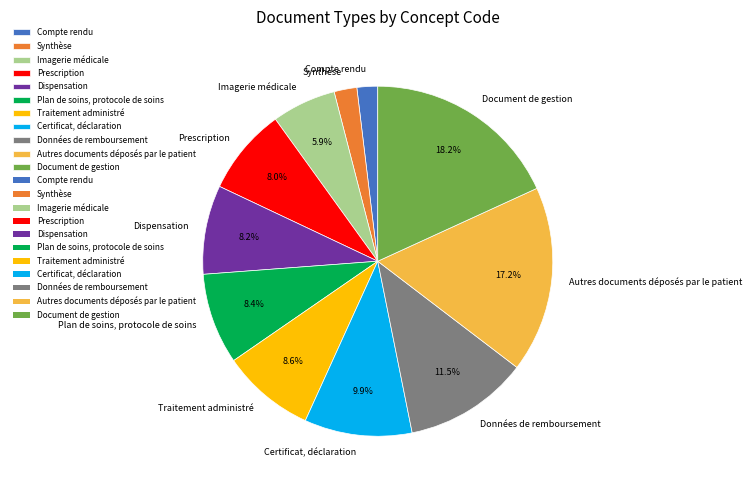

Rank the categories by value from highest to lowest.

Document de gestion, Autres documents déposés par le patient, Données de remboursement, Certificat, déclaration, Traitement administré, Plan de soins, protocole de soins, Dispensation, Prescription, Imagerie médicale, Synthèse, Compte rendu